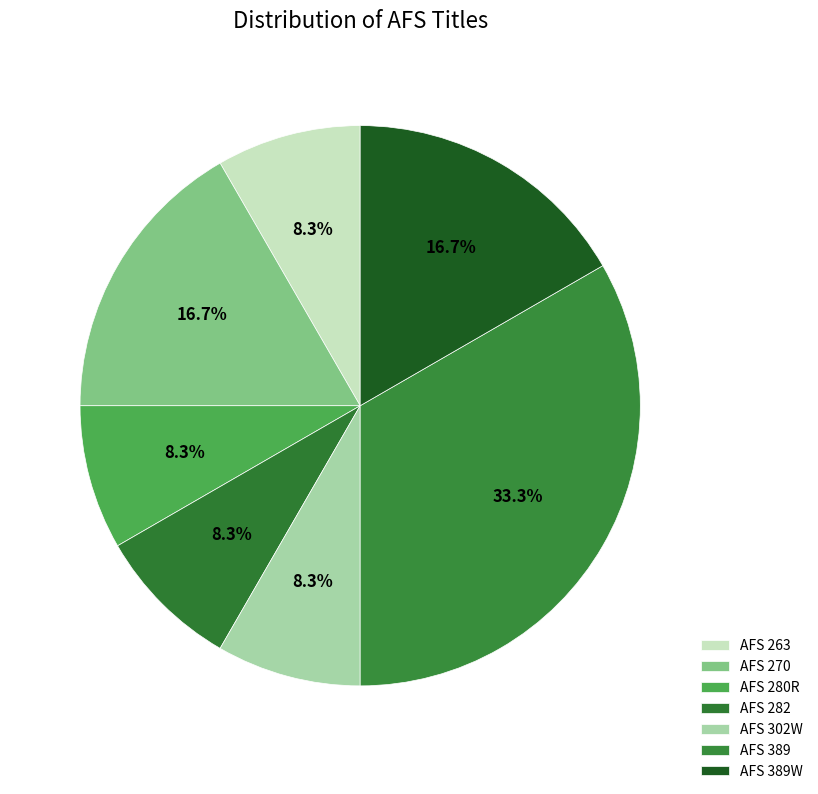

Combined, what portion of the pie is AFS 302W and AFS 282?

16.7%